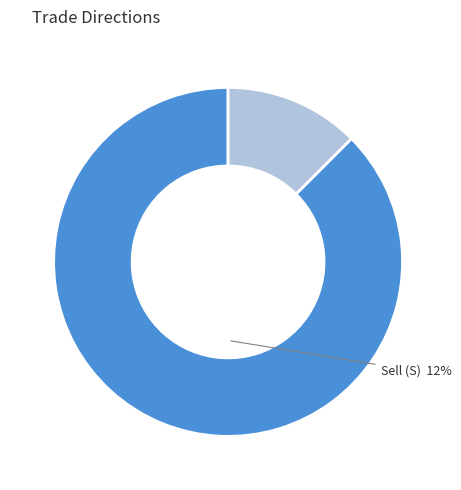

Count the number of slices in the pie.

2